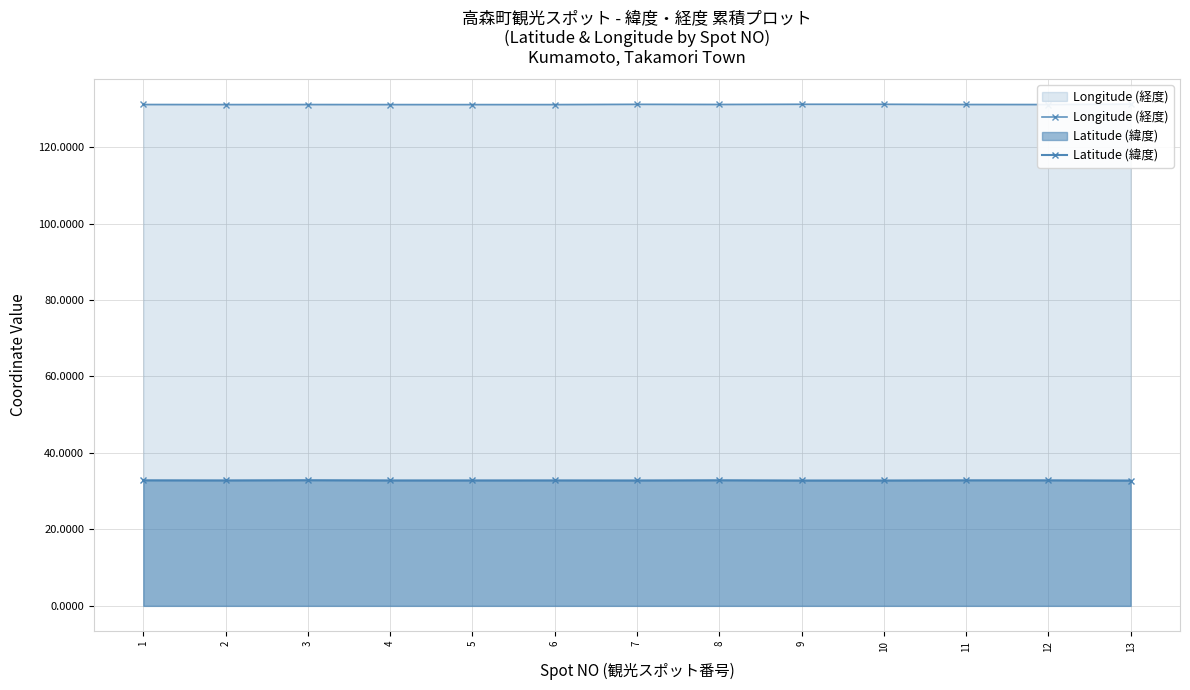

Rank the series at 13 from highest to lowest value.

Longitude (経度), Latitude (緯度)